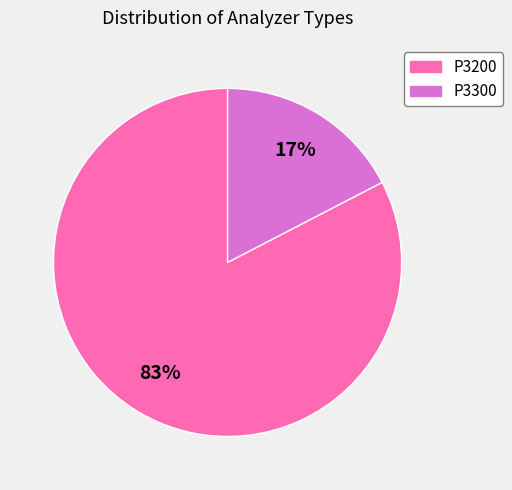

Combined, do P3300 and P3200 account for over 50%?

Yes